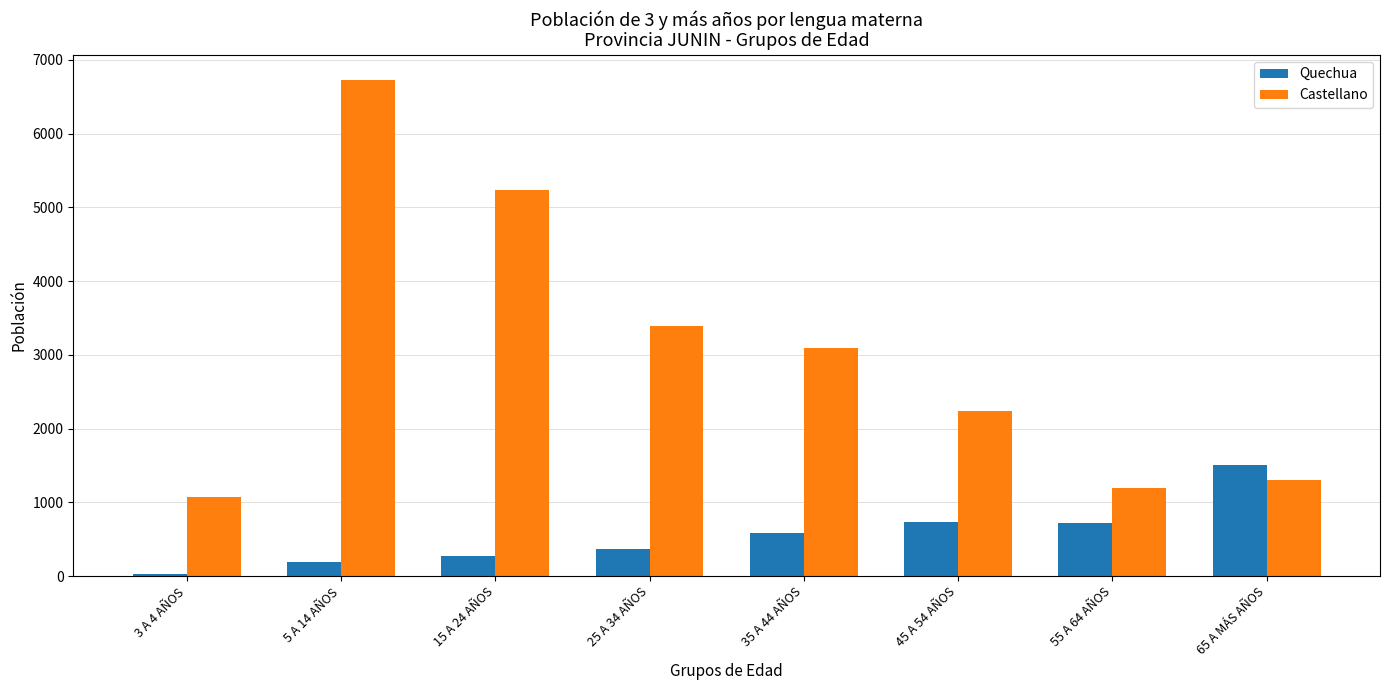

Which series changed the most between 5 A 14 AÑOS and 45 A 54 AÑOS?

Castellano